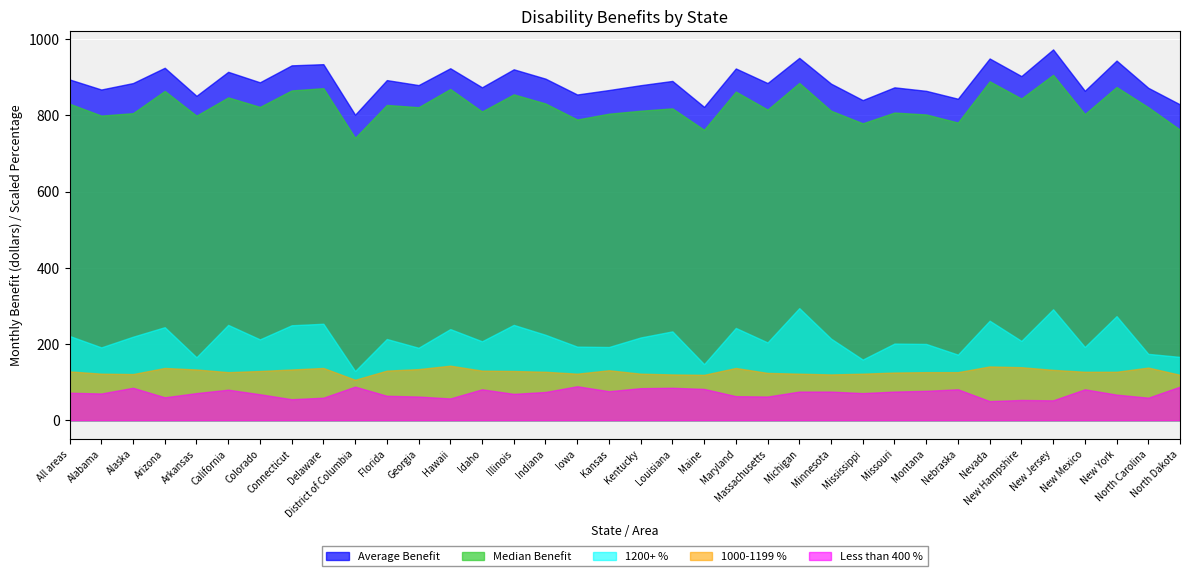

True or false: Less than 400 % has more than 1 interior local peaks.

True